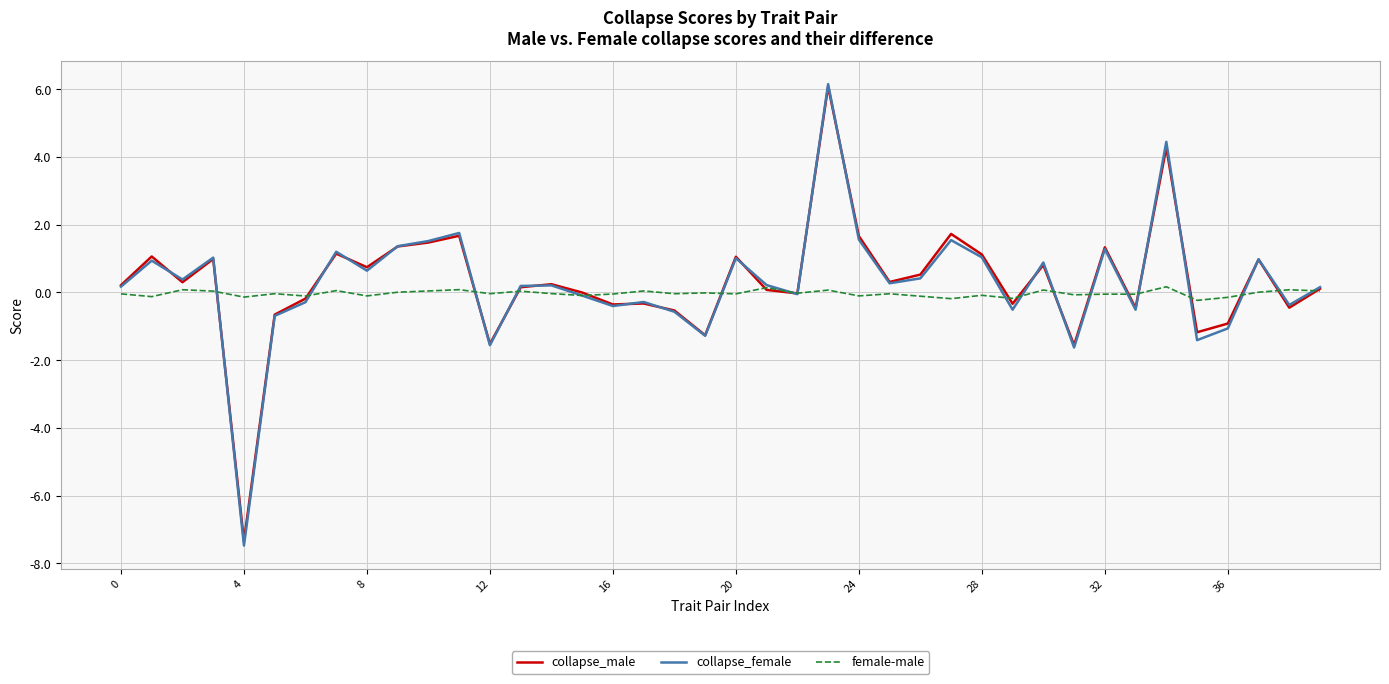

Is this an area chart (filled region under the line)?

No